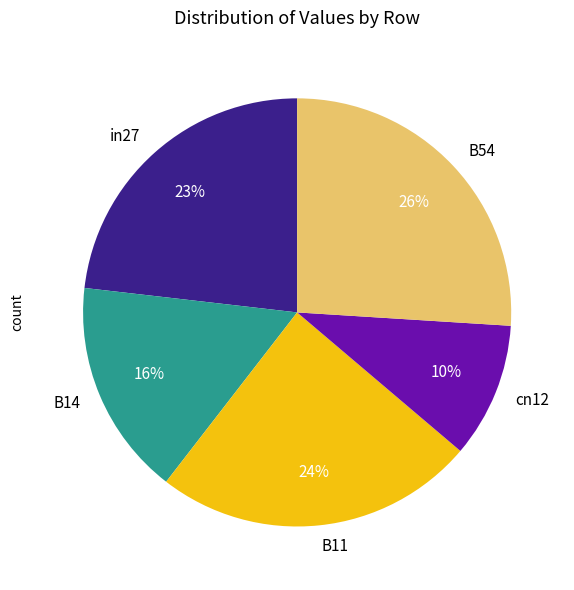

True or false: B14 accounts for 31% of the total.

False